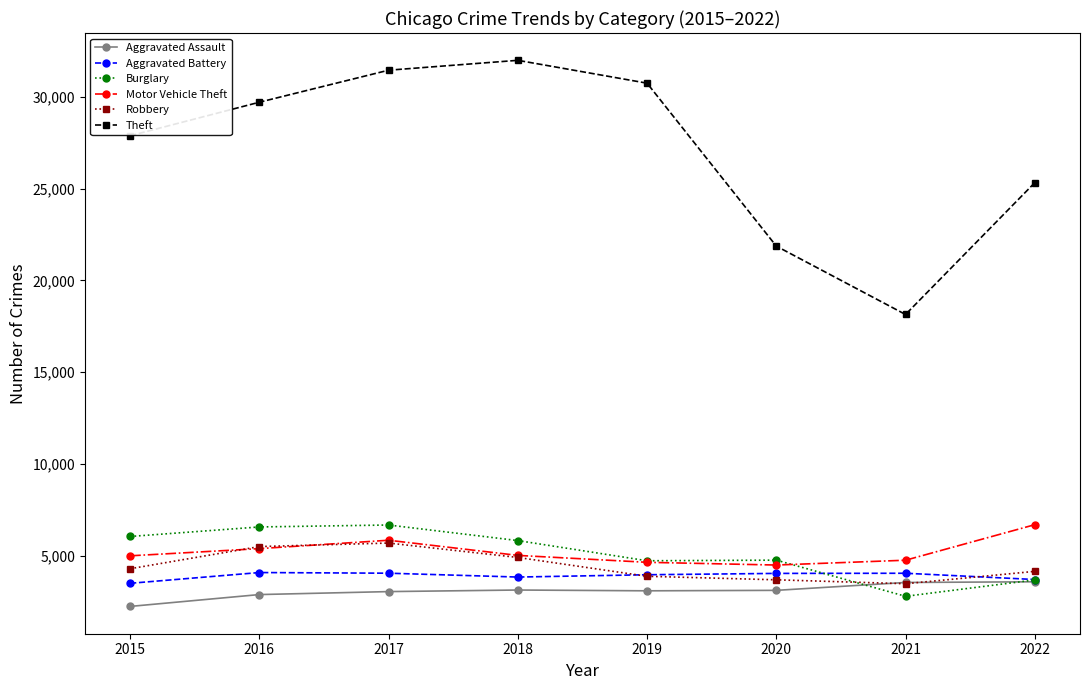

What is the spread (max minus min) of values at 2017?

28429